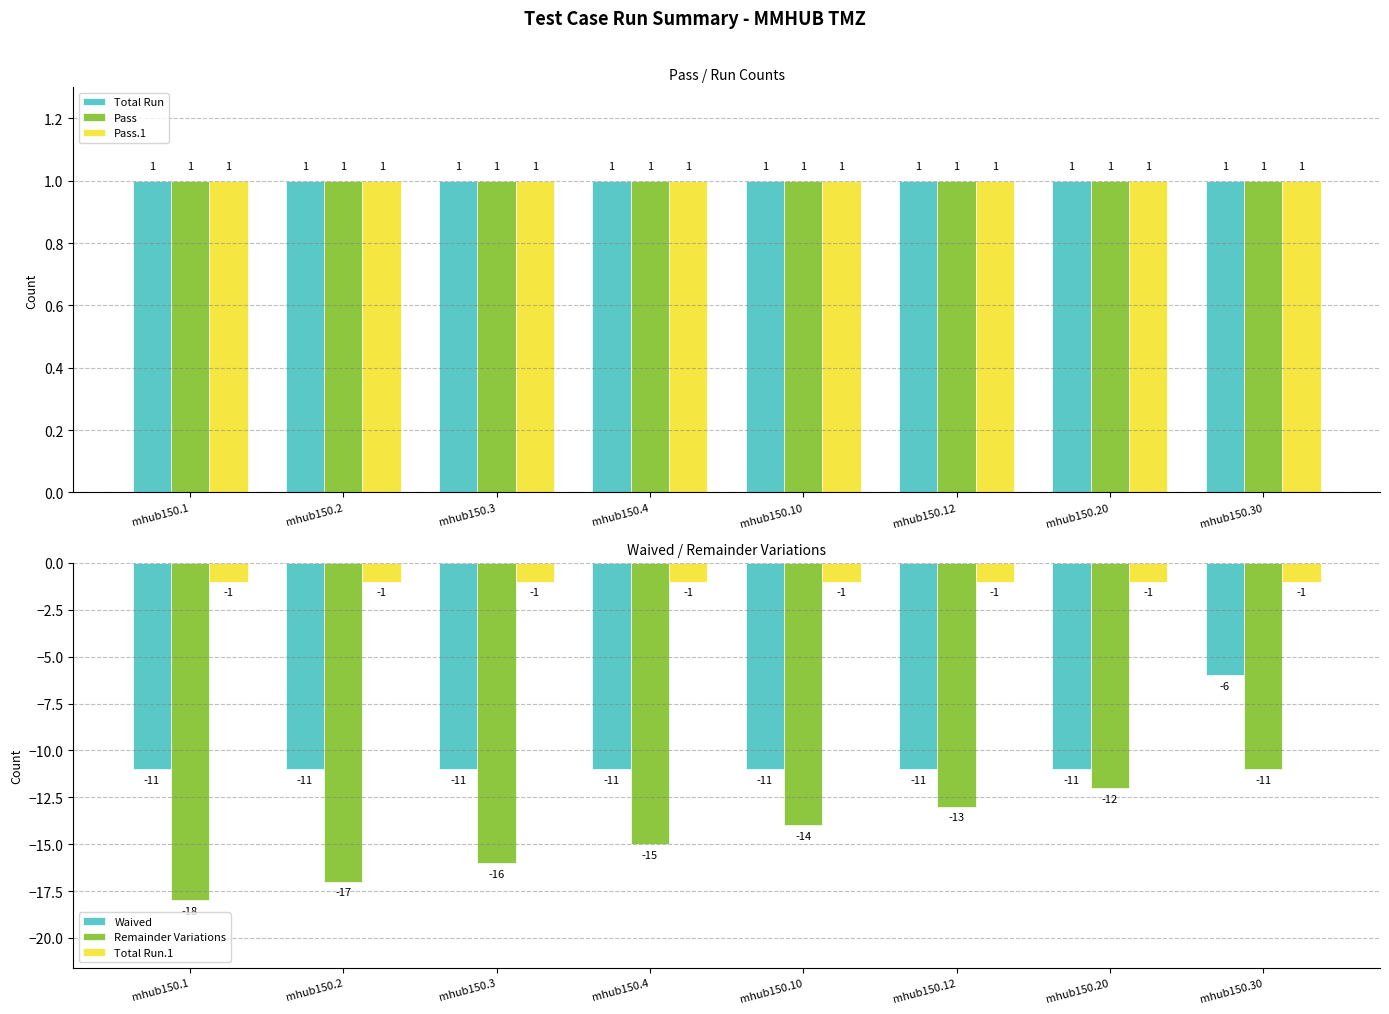

Reading right to left, transcribe all the data shown in this chart.

Total Run: 1	1	1	1	1	1	1	1
Pass: 1	1	1	1	1	1	1	1
Pass.1: 1	1	1	1	1	1	1	1
Waived: -6	-11	-11	-11	-11	-11	-11	-11
Remainder Variations: -11	-12	-13	-14	-15	-16	-17	-18
Total Run.1: -1	-1	-1	-1	-1	-1	-1	-1